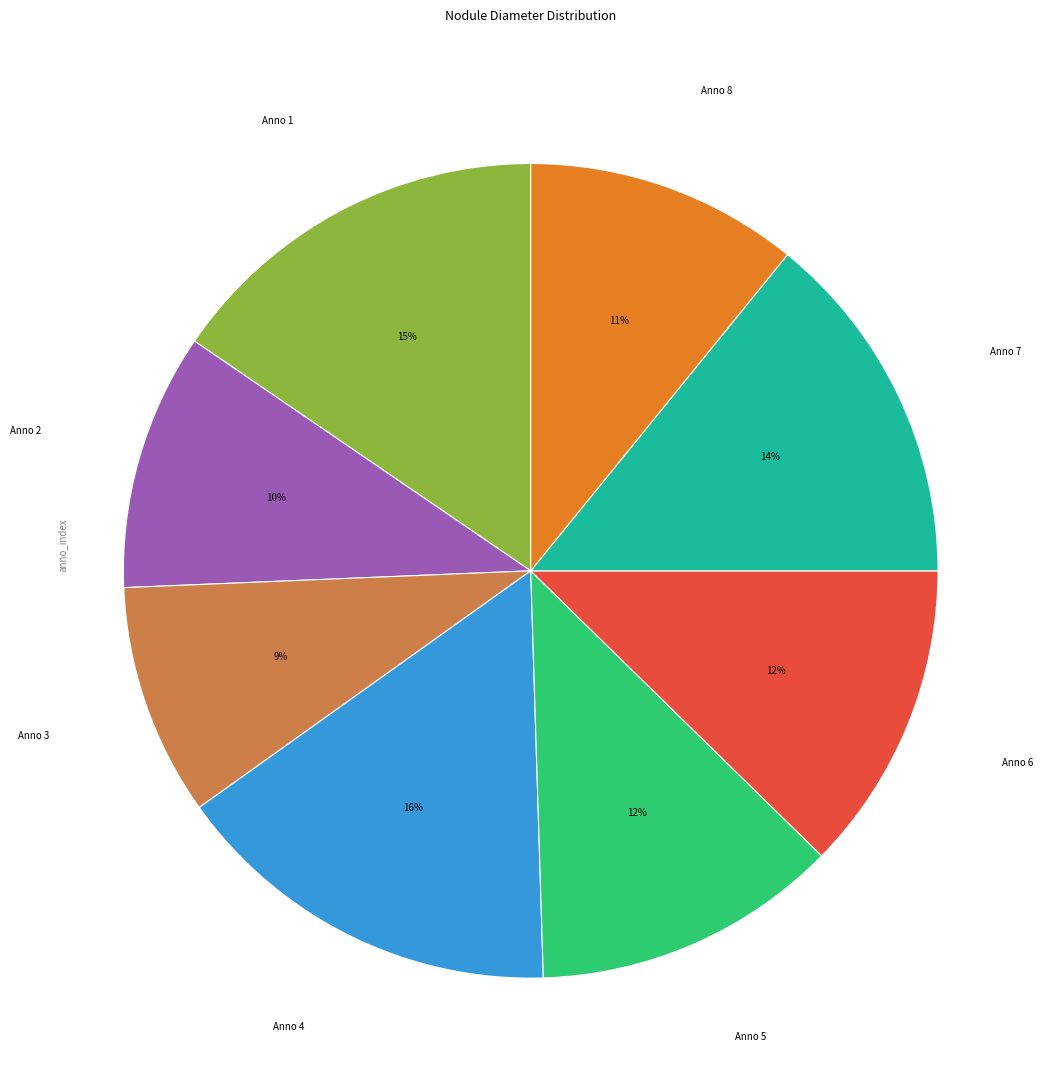

Is it true that Anno 3 is 9% of the pie?

True